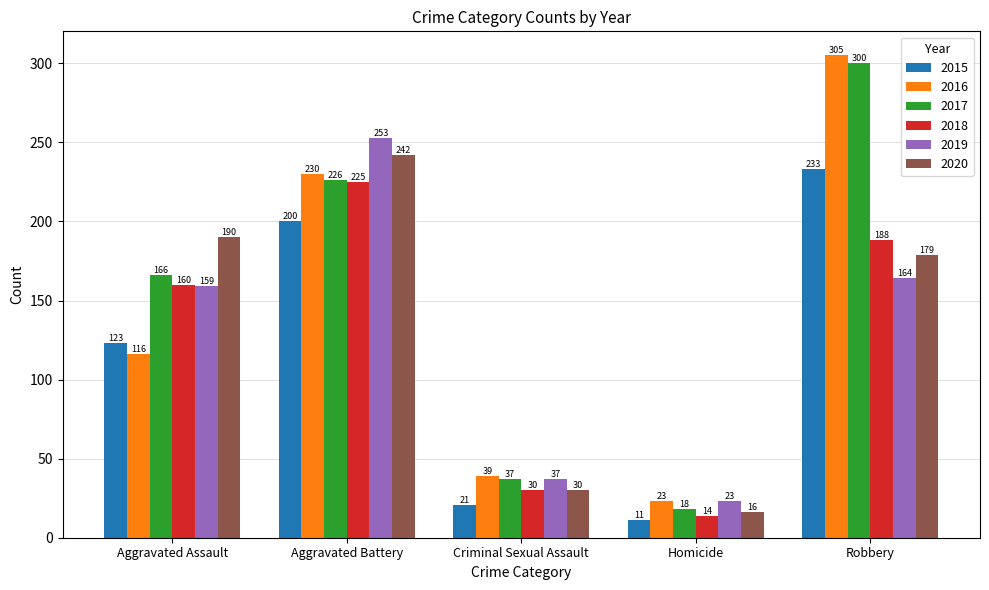

How many data points in 2017 are less than 166?

2